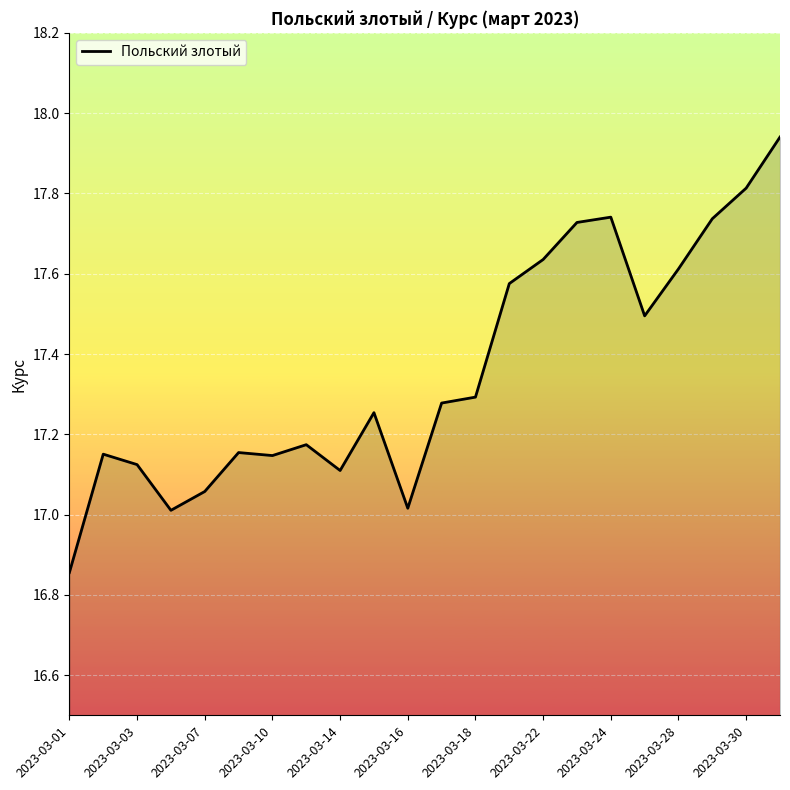

At which category does the chart reach its minimum across all series?

2023-03-01